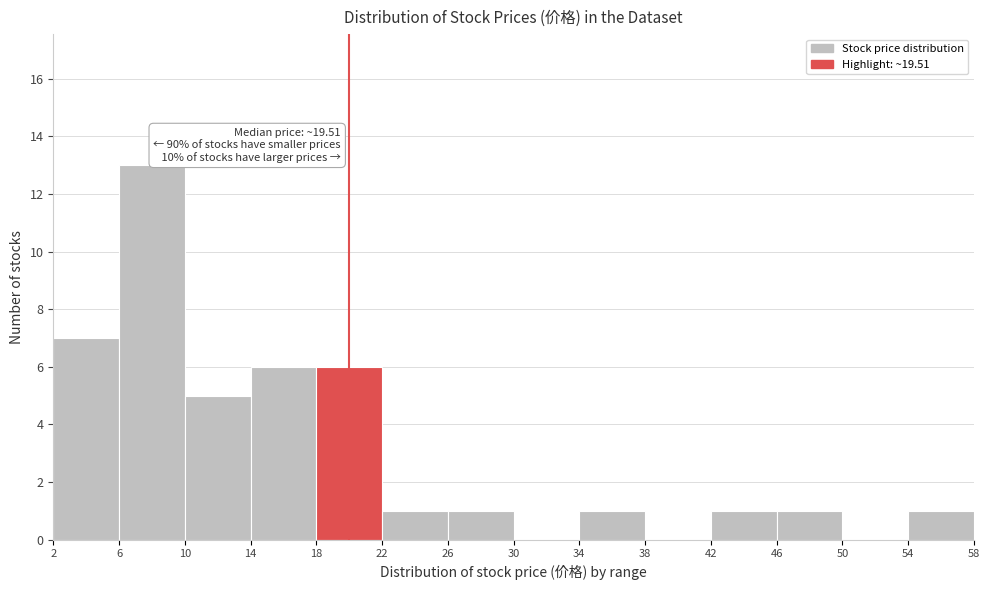

Which range on the x-axis has the tallest bar?

6 to 10